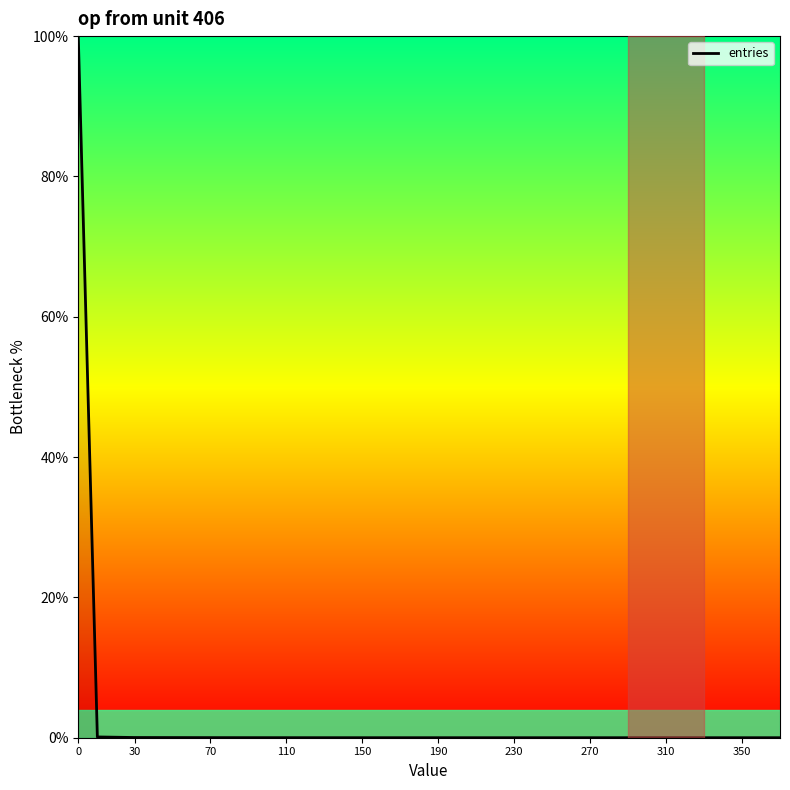

Does the chart display data point markers on the line(s)?

No